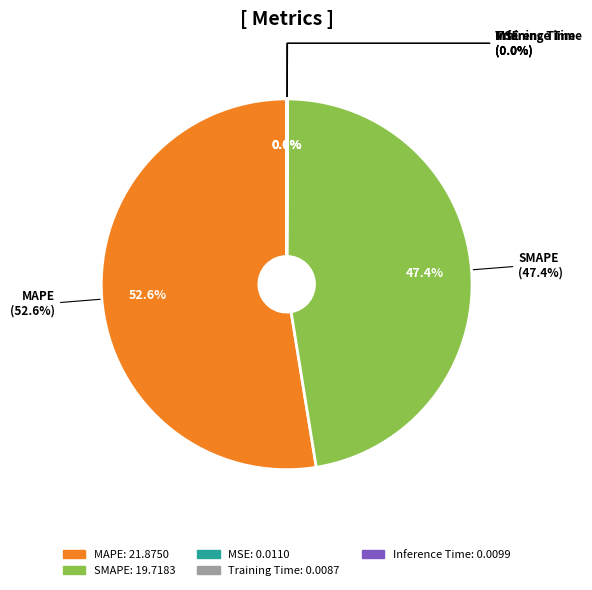

Rank the categories by value from lowest to highest.

Training Time, Inference Time, MSE, SMAPE, MAPE